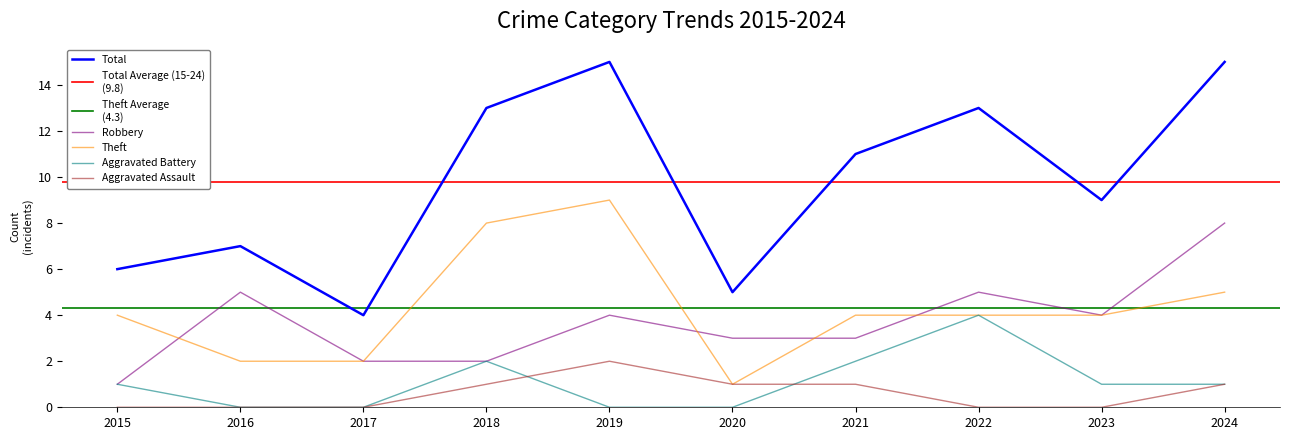

List the labels in order of Aggravated Assault value, smallest first.

2015, 2016, 2017, 2022, 2023, 2018, 2020, 2021, 2024, 2019